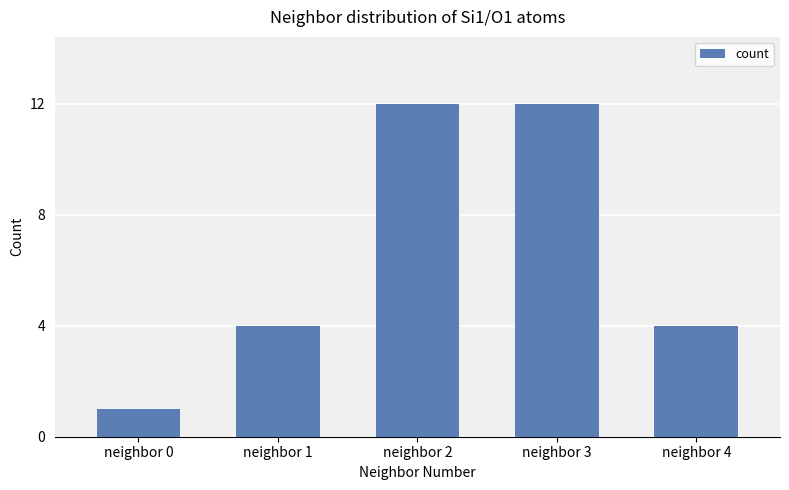

What is the difference between the maximum and minimum values?

11